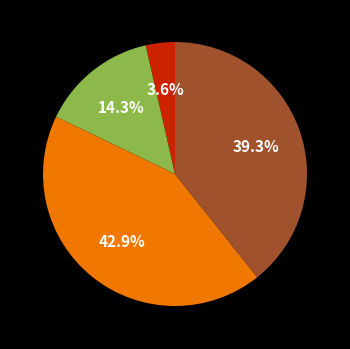

Is there a majority slice in this chart?

No